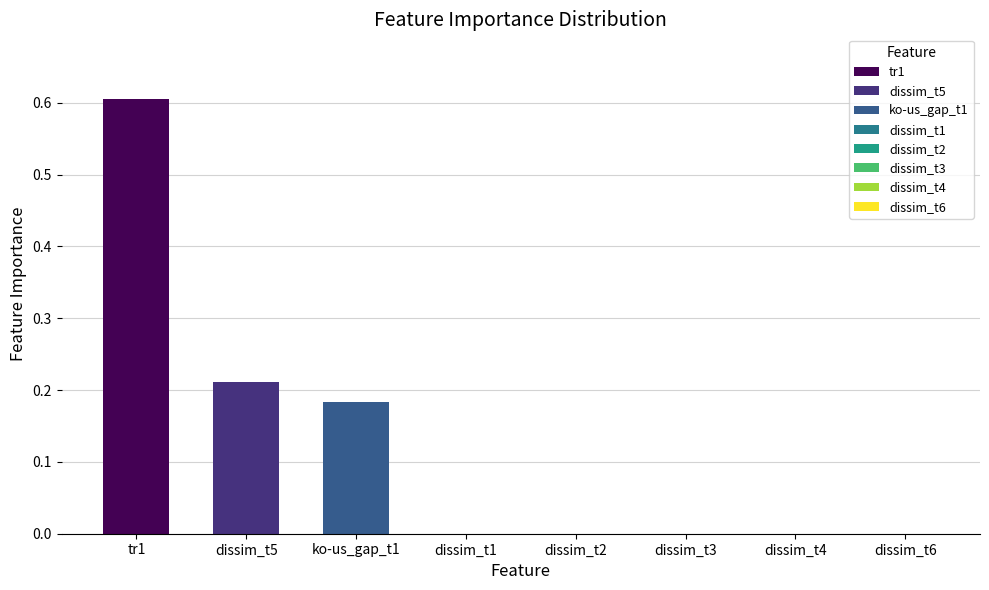

Are the bars grouped side by side (vs. stacked)?

No